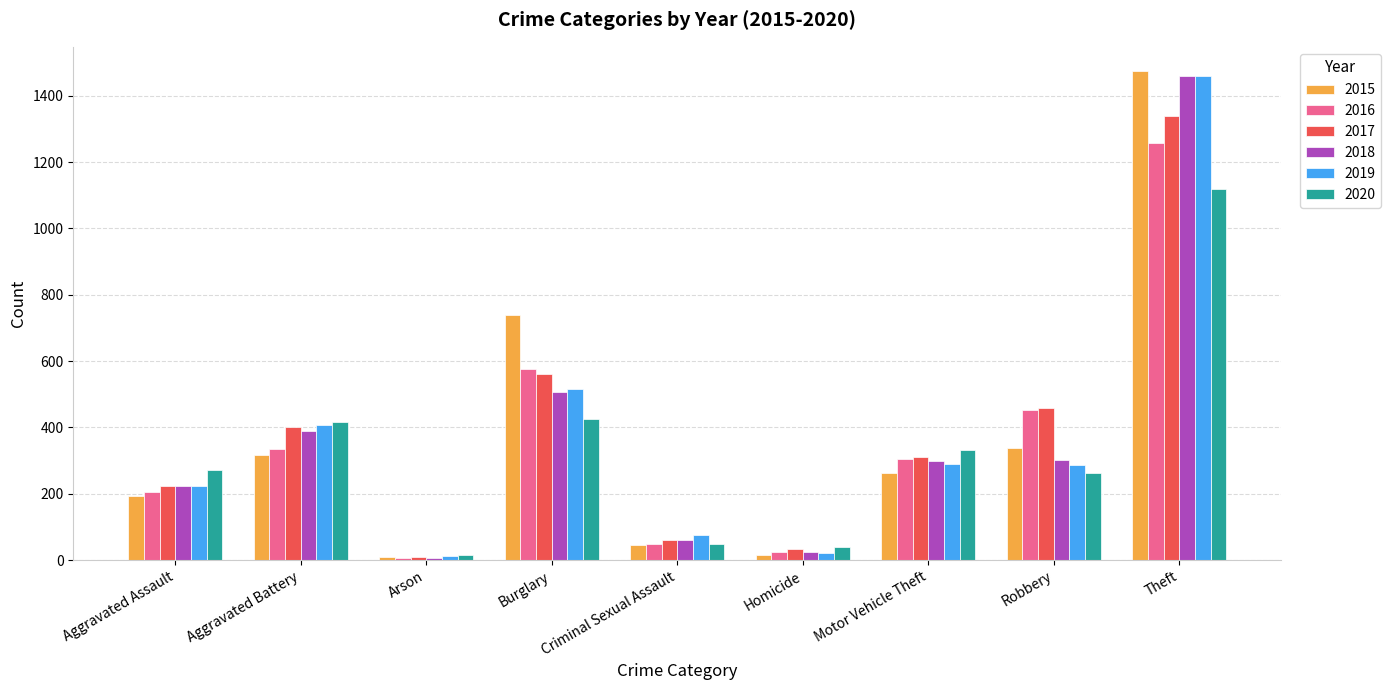

What is the average value of the 2016 series?

358